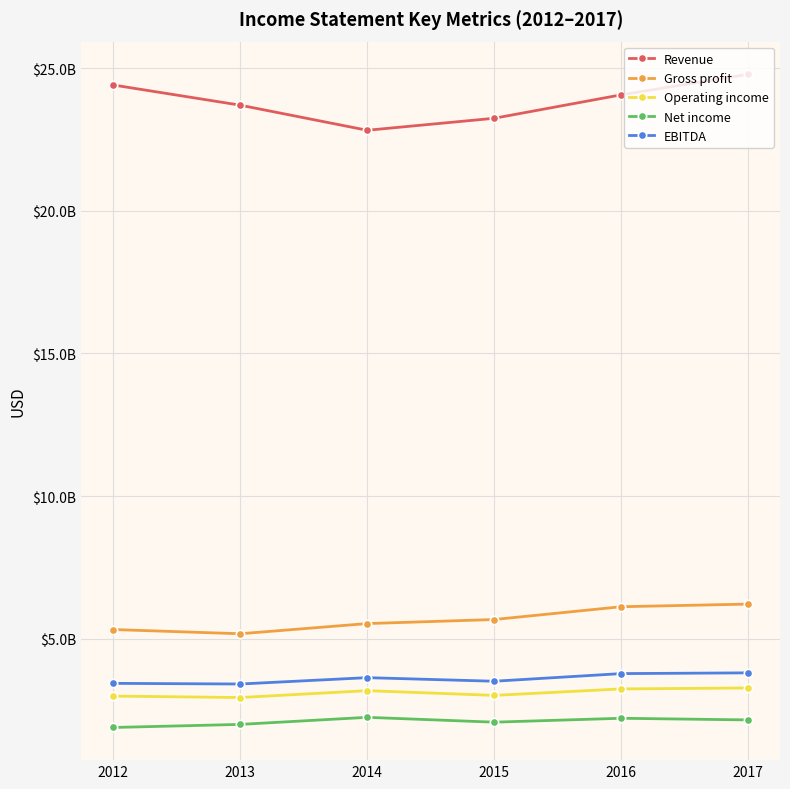

True or false: Revenue has a value of 33387024589 at 2013.

False